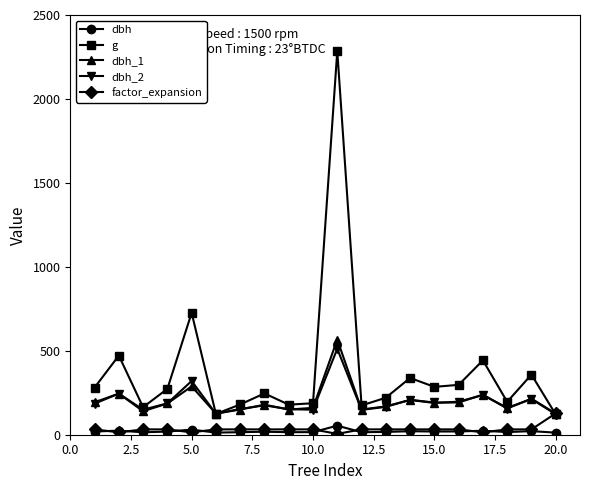

True or false: dbh_2 and dbh intersect in this chart.

False